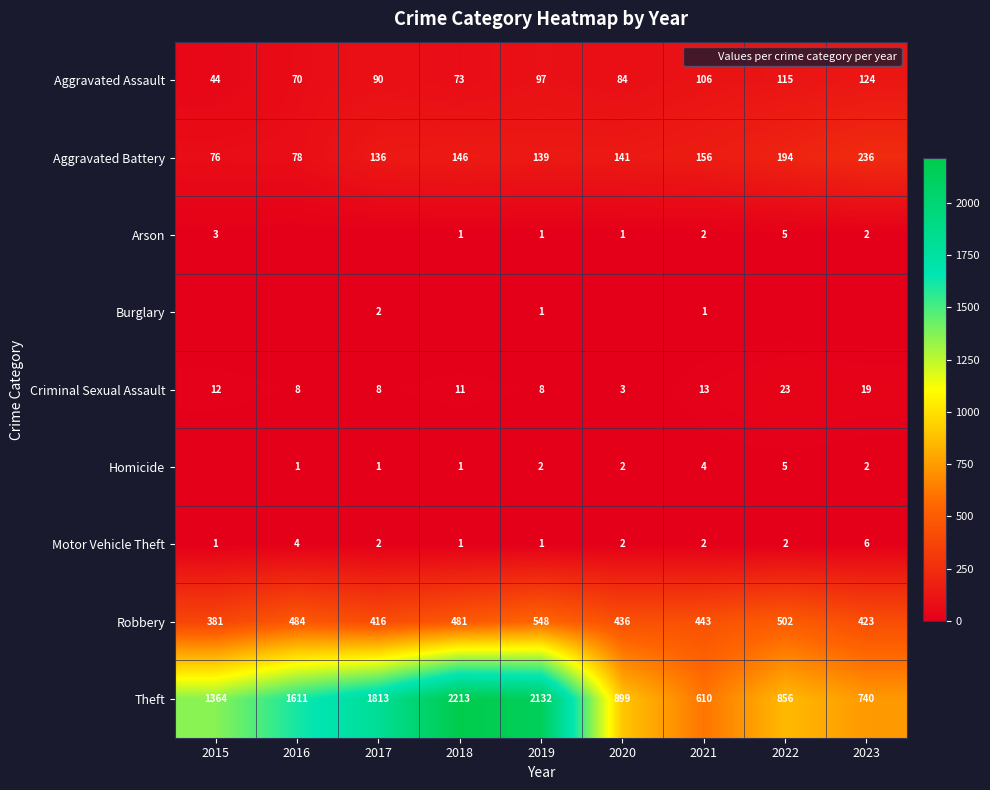

Which series changed the most between 2017 and 2019?

Theft